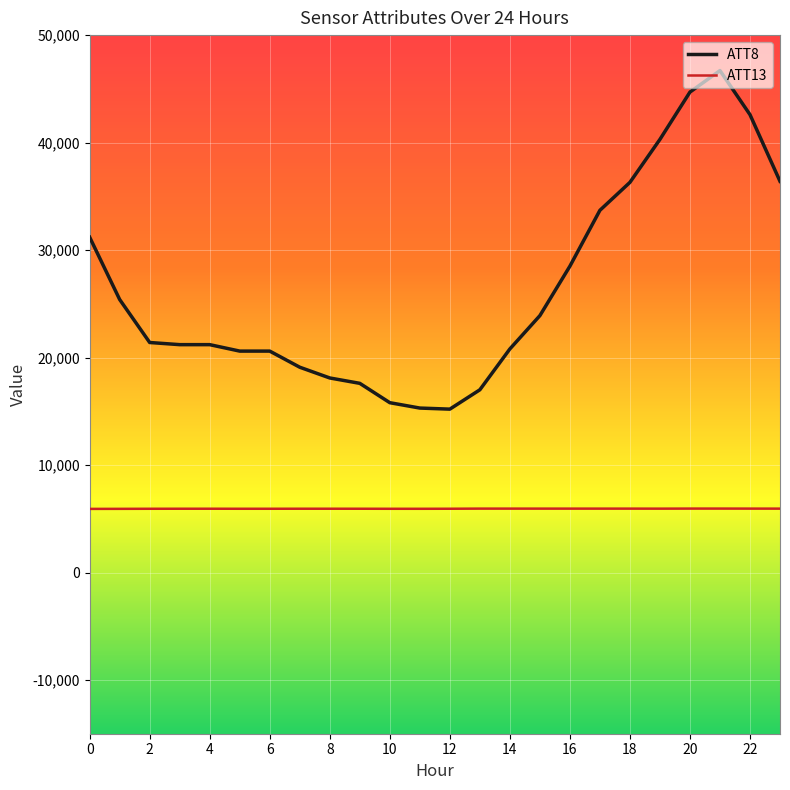

Which series has the largest total across all categories?

ATT8